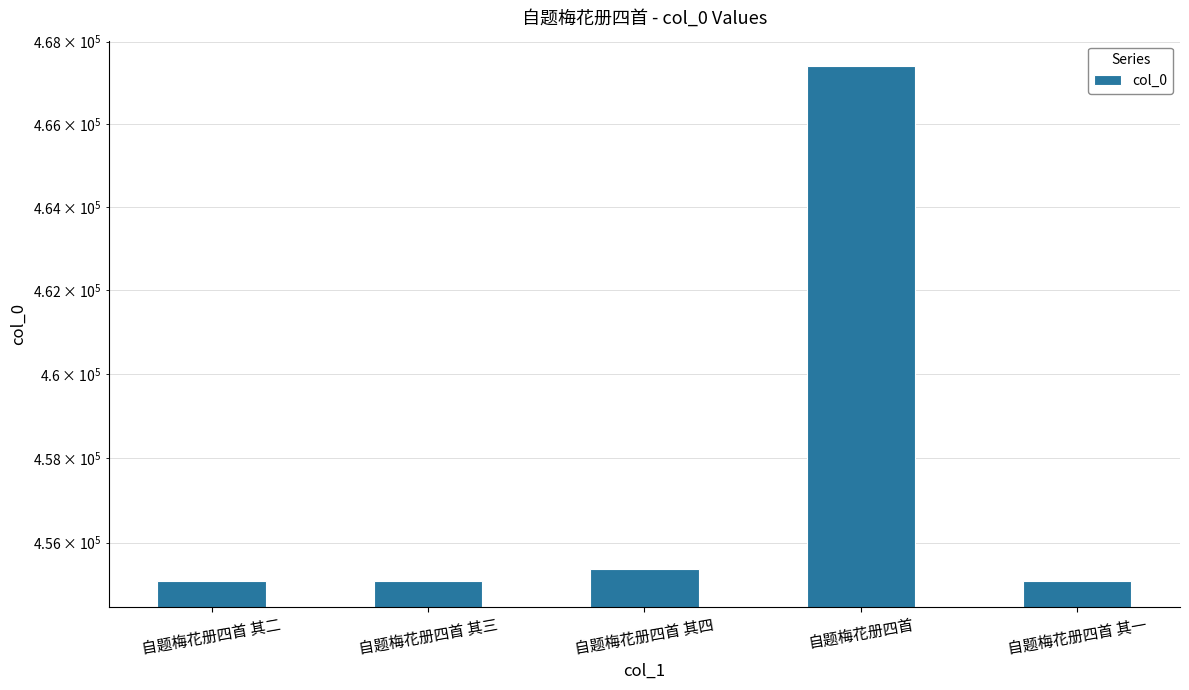

Rank the categories by value from highest to lowest.

自题梅花册四首, 自题梅花册四首 其四, 自题梅花册四首 其三, 自题梅花册四首 其二, 自题梅花册四首 其一